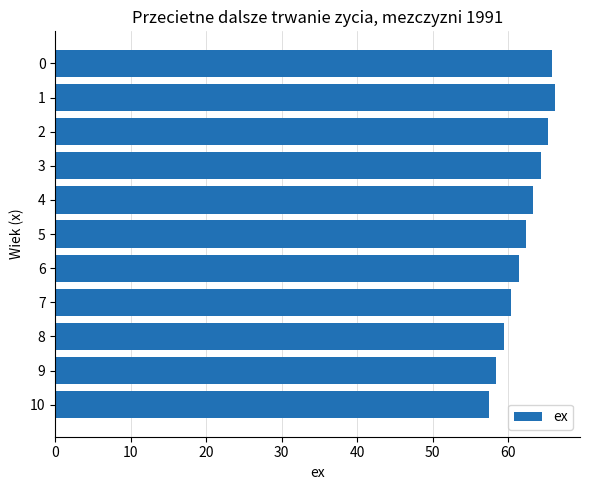

Approximately how many times larger is the value at 3 compared to 10?

1.1